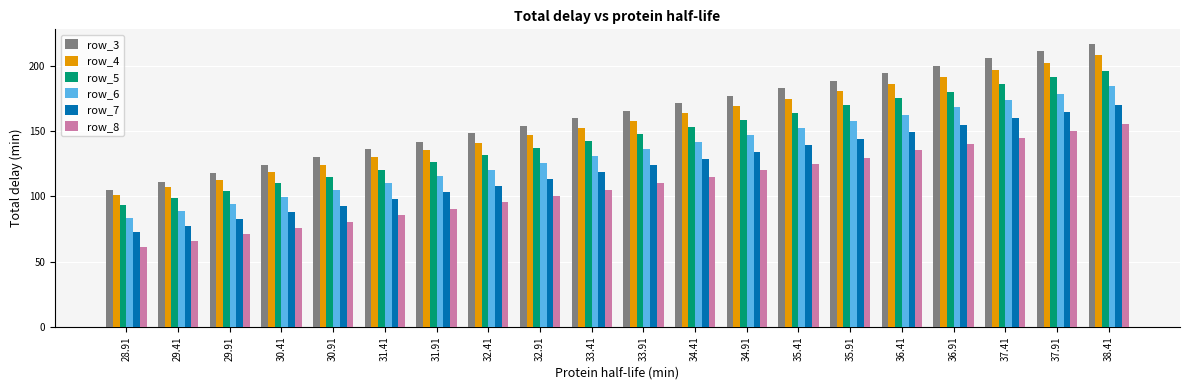

Reading right to left, extract all data points from this chart.

row_3: 38.41=216.9	37.91=211.3	37.41=205.8	36.91=199.8	36.41=194.4	35.91=188.4	35.41=183.0	34.91=176.9	34.41=171.4	33.91=165.4	33.41=159.8	32.91=153.6	32.41=148.1	31.91=141.8	31.41=136.0	30.91=129.7	30.41=123.7	29.91=117.7	29.41=111.3	28.91=105.1
row_4: 38.41=207.9	37.91=202.0	37.41=196.7	36.91=191.3	36.41=185.7	35.91=180.3	35.41=174.5	34.91=169.1	34.41=163.5	33.91=157.9	33.41=152.2	32.91=146.6	32.41=141.0	31.91=135.4	31.41=129.8	30.91=124.0	30.41=118.4	29.91=112.6	29.41=106.8	28.91=100.9
row_5: 38.41=195.9	37.91=191.3	37.41=185.7	36.91=179.7	36.41=174.9	35.91=169.5	35.41=163.7	34.91=158.6	34.41=153.3	33.91=147.5	33.41=142.4	32.91=137.2	32.41=131.6	31.91=126.1	31.41=120.4	30.91=115.1	30.41=109.8	29.91=104.3	29.41=98.8	28.91=93.0
row_6: 38.41=184.1	37.91=178.6	37.41=173.4	36.91=168.0	36.41=162.3	35.91=157.4	35.41=152.2	34.91=146.7	34.41=141.6	33.91=136.4	33.41=130.8	32.91=125.7	32.41=120.5	31.91=115.2	31.41=109.9	30.91=104.5	30.41=99.3	29.91=94.0	29.41=88.7	28.91=83.4
row_7: 38.41=170.1	37.91=164.4	37.41=159.8	36.91=154.5	36.41=149.3	35.91=144.1	35.41=139.1	34.91=133.7	34.41=128.6	33.91=123.7	33.41=118.4	32.91=113.3	32.41=108.1	31.91=103.0	31.41=98.0	30.91=92.9	30.41=87.7	29.91=82.7	29.41=77.5	28.91=72.4
row_8: 38.41=155.0	37.91=149.8	37.41=144.8	36.91=139.8	36.41=135.1	35.91=129.7	35.41=124.7	34.91=120.0	34.41=114.8	33.91=109.9	33.41=104.9	32.91=100.1	32.41=95.4	31.91=90.4	31.41=85.5	30.91=80.6	30.41=75.5	29.91=70.8	29.41=66.0	28.91=60.9